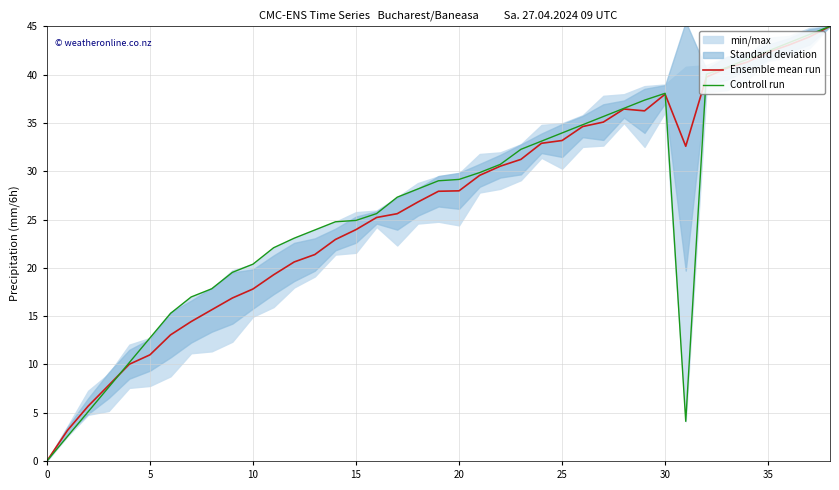

True or false: Controll run has a value of -19.2 at 0.

False